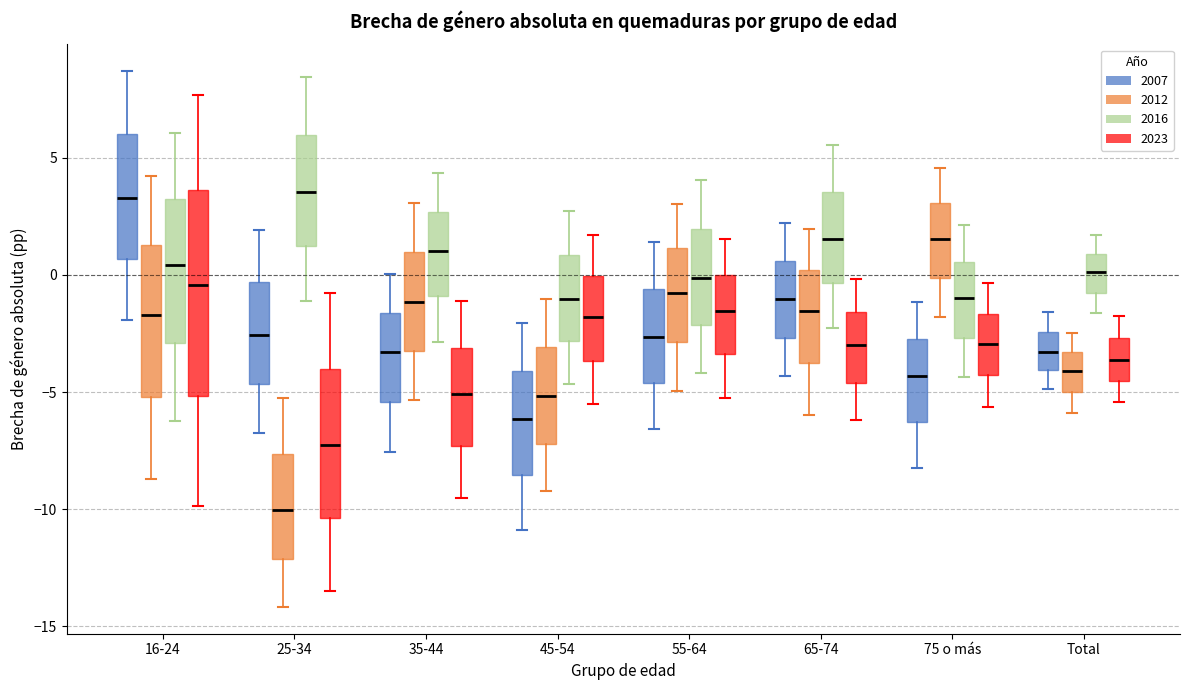

Where does the upper whisker of the box for 55-64 (2016) end on the y-axis? The values are not printed on the chart, so give them approximately, as read against the axis.

4.0